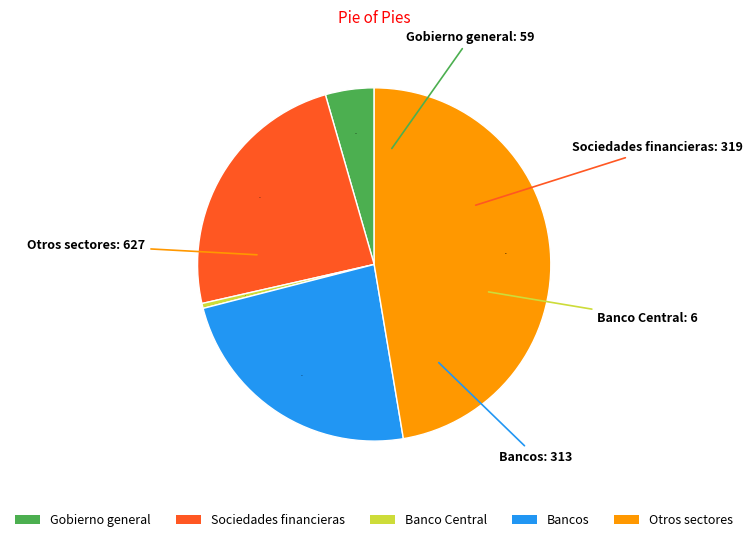

Is the sum of Otros sectores and Banco Central greater than half?

No